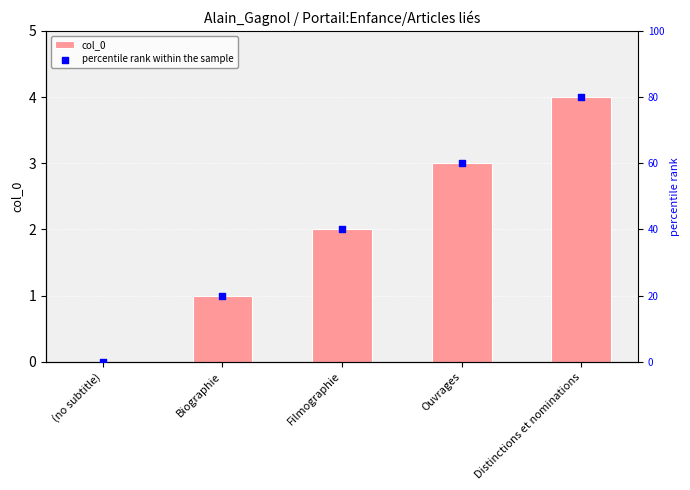

What are all the series names shown in the legend?

col_0, percentile rank within the sample